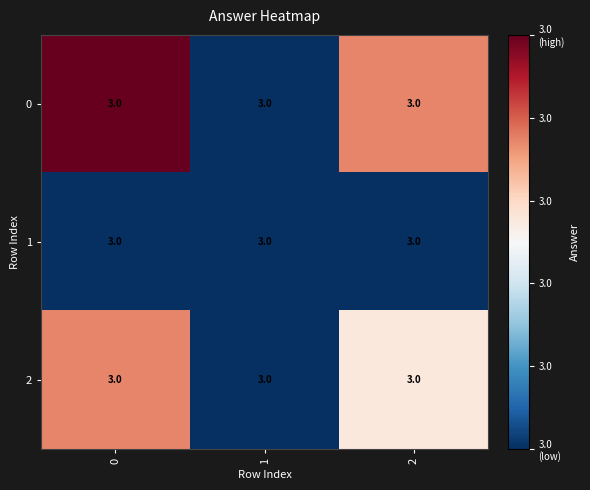

How many distinct data groups are displayed?

3